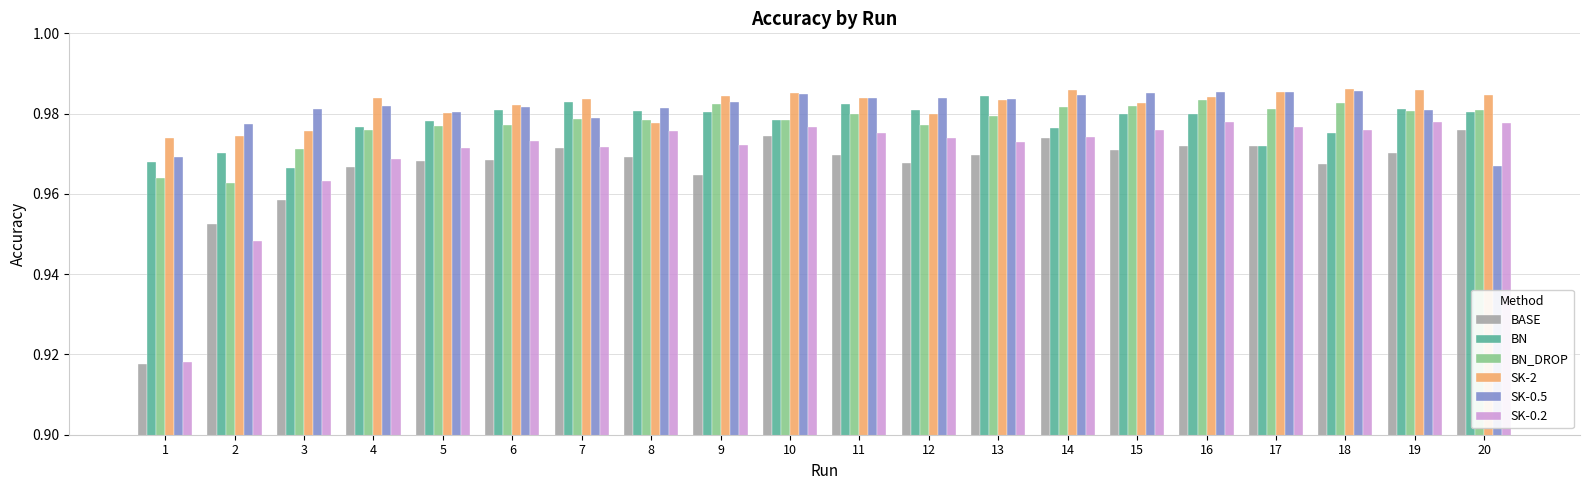

Which label corresponds to the smallest value in the chart?

1